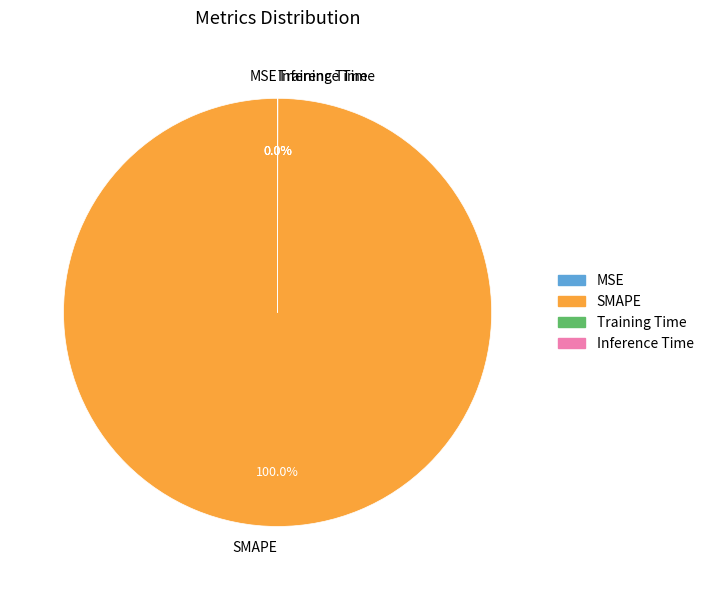

How much of the chart is everything except MSE?

100.0%